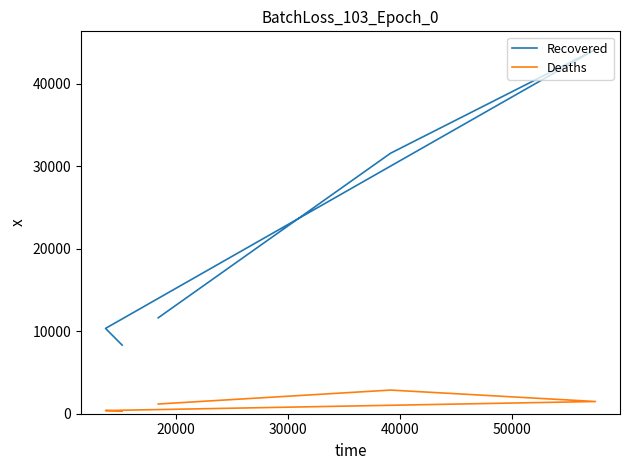

The Recovered series shows 5584 at 10000. True or false?

False